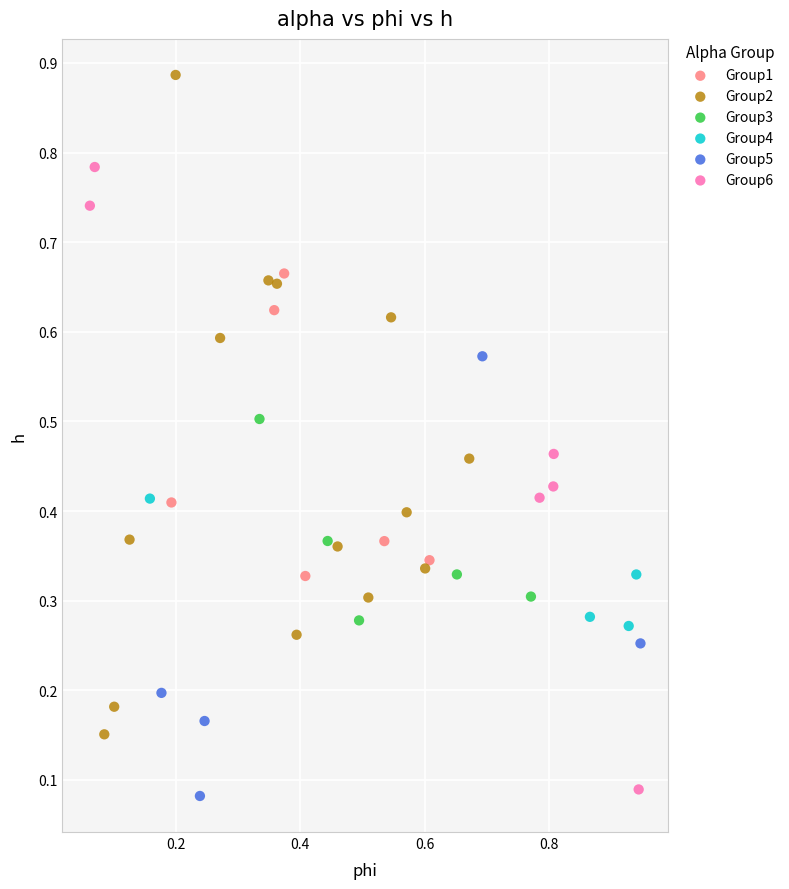

Which series reaches the maximum Y coordinate?

Group2